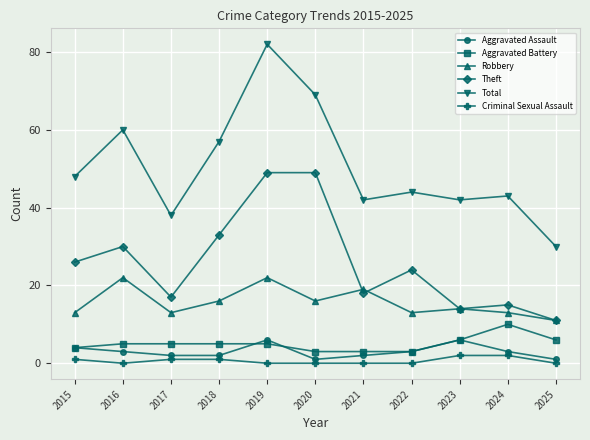

True or false: Criminal Sexual Assault and Theft intersect in this chart.

False